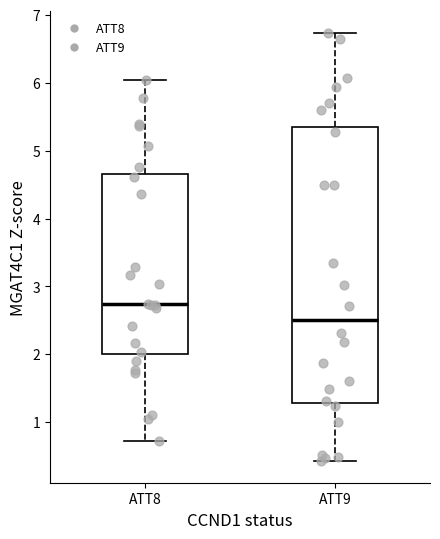

Reading left to right, transcribe this box plot: for each box, give where its median line is, the range the box spans, and where its two whiskers end, as read against the y-axis. The values are not printed on the chart, so give them approximately, as read against the axis.

ATT8: median 2.7, box 2.0 to 4.7, whiskers 0.7 to 6.0
ATT9: median 2.5, box 1.3 to 5.4, whiskers 0.4 to 6.7